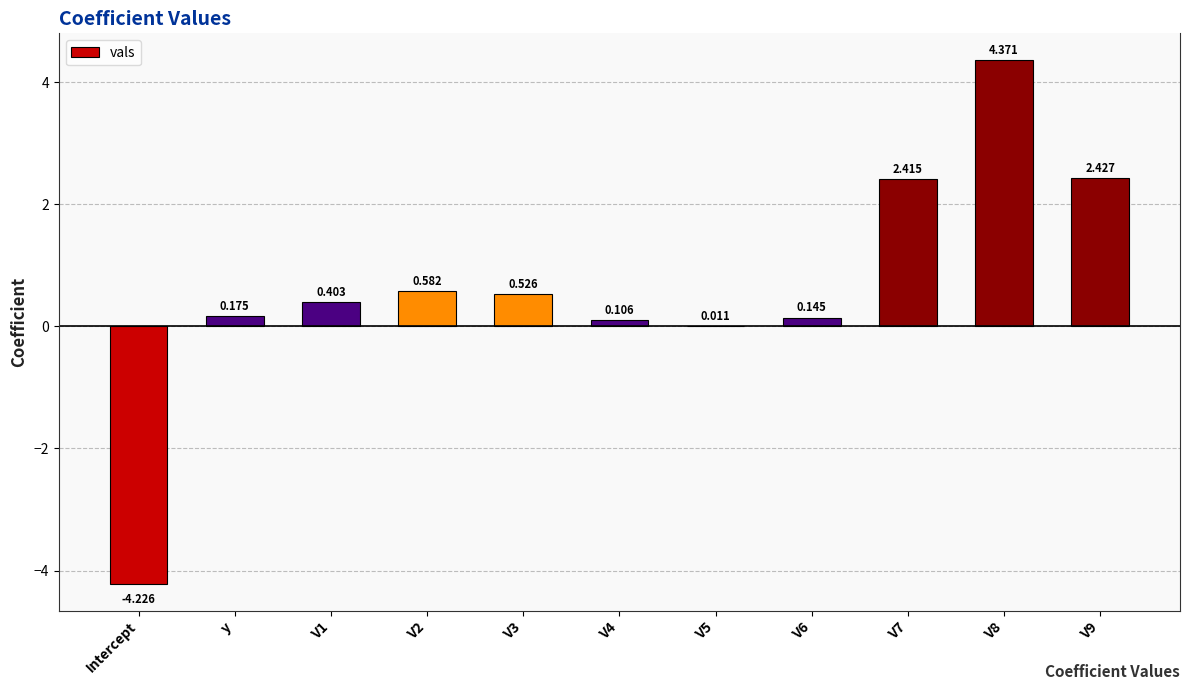

At which label does the data first exceed 0?

y